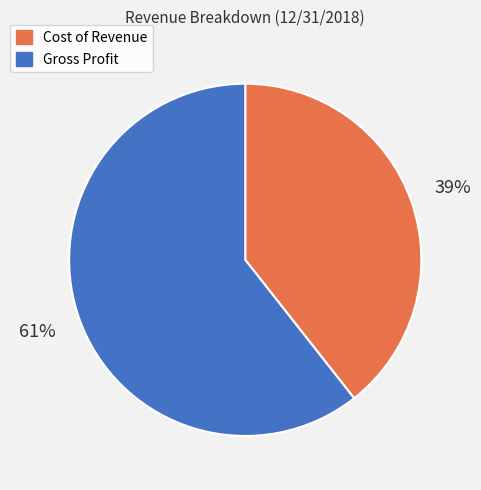

Is there a majority slice in this chart?

Yes